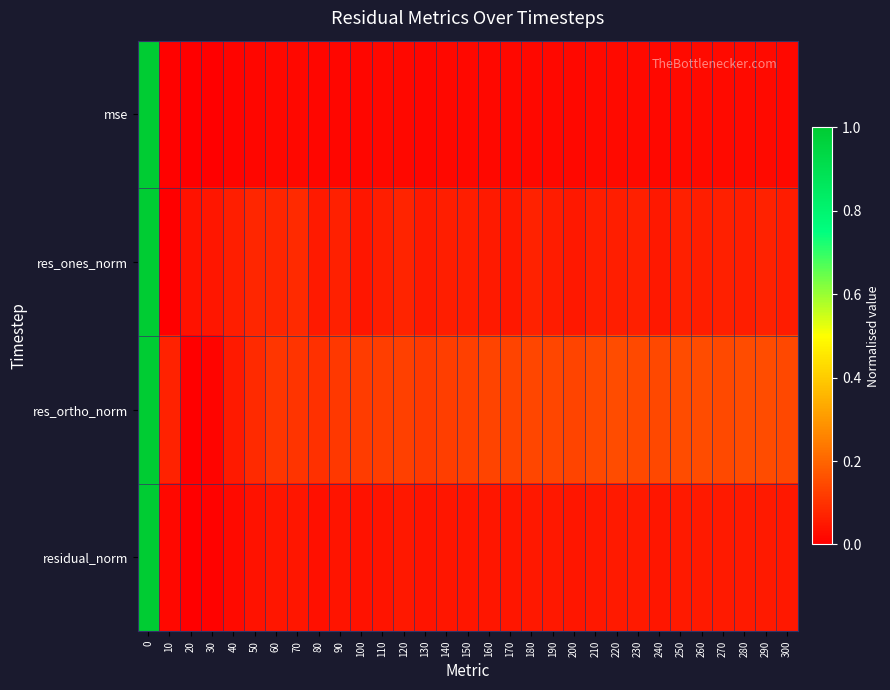

Reading left to right, extract all data points from this chart.

mse: 0=1.0	10=0.0	20=0.0	30=0.0	40=0.0	50=0.0	60=0.0	70=0.0	80=0.0	90=0.0	100=0.0	110=0.0	120=0.0	130=0.0	140=0.0	150=0.0	160=0.0	170=0.0	180=0.0	190=0.0	200=0.0	210=0.0	220=0.0	230=0.0	240=0.0	250=0.0	260=0.0	270=0.0	280=0.0	290=0.0	300=0.0
res_ones_norm: 0=1.0	10=0.0	20=0.0	30=0.0	40=0.1	50=0.1	60=0.1	70=0.1	80=0.1	90=0.1	100=0.0	110=0.1	120=0.1	130=0.1	140=0.1	150=0.1	160=0.1	170=0.0	180=0.1	190=0.1	200=0.0	210=0.1	220=0.1	230=0.1	240=0.0	250=0.1	260=0.1	270=0.1	280=0.1	290=0.1	300=0.1
res_ortho_norm: 0=1.0	10=0.1	20=0.0	30=0.0	40=0.1	50=0.1	60=0.1	70=0.1	80=0.1	90=0.1	100=0.1	110=0.1	120=0.1	130=0.1	140=0.1	150=0.1	160=0.1	170=0.1	180=0.1	190=0.1	200=0.1	210=0.1	220=0.2	230=0.1	240=0.1	250=0.2	260=0.2	270=0.1	280=0.2	290=0.1	300=0.1
residual_norm: 0=1.0	10=0.0	20=0.0	30=0.0	40=0.0	50=0.0	60=0.0	70=0.0	80=0.0	90=0.0	100=0.0	110=0.0	120=0.0	130=0.0	140=0.0	150=0.0	160=0.0	170=0.0	180=0.0	190=0.0	200=0.0	210=0.1	220=0.1	230=0.1	240=0.0	250=0.1	260=0.1	270=0.1	280=0.1	290=0.1	300=0.0